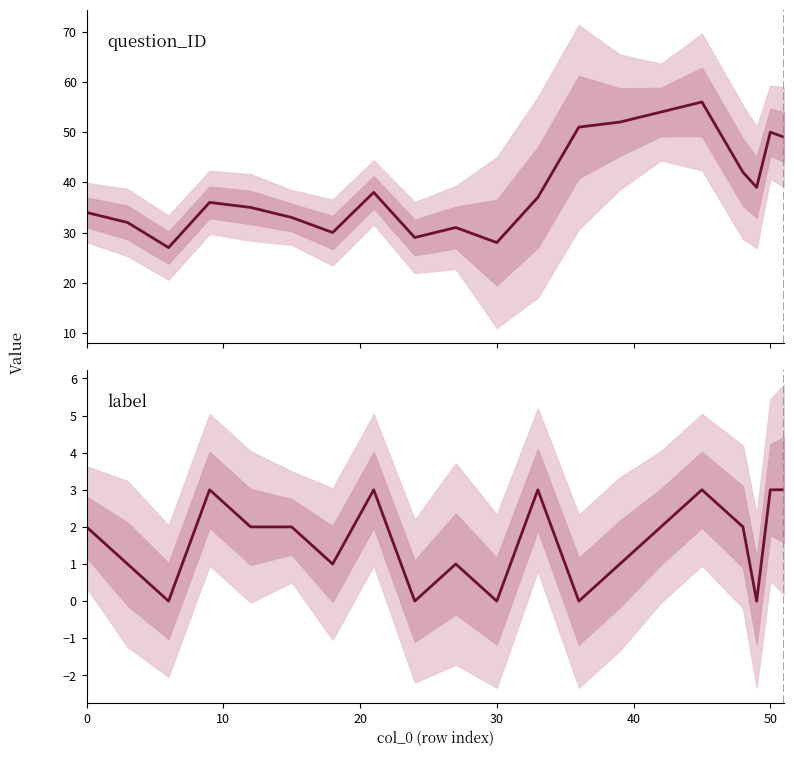

True or false: question_ID and label cross at least once.

False